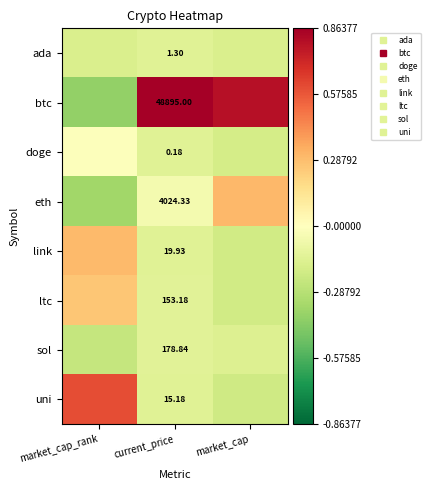

Between current_price and market_cap, which series saw the biggest shift?

eth